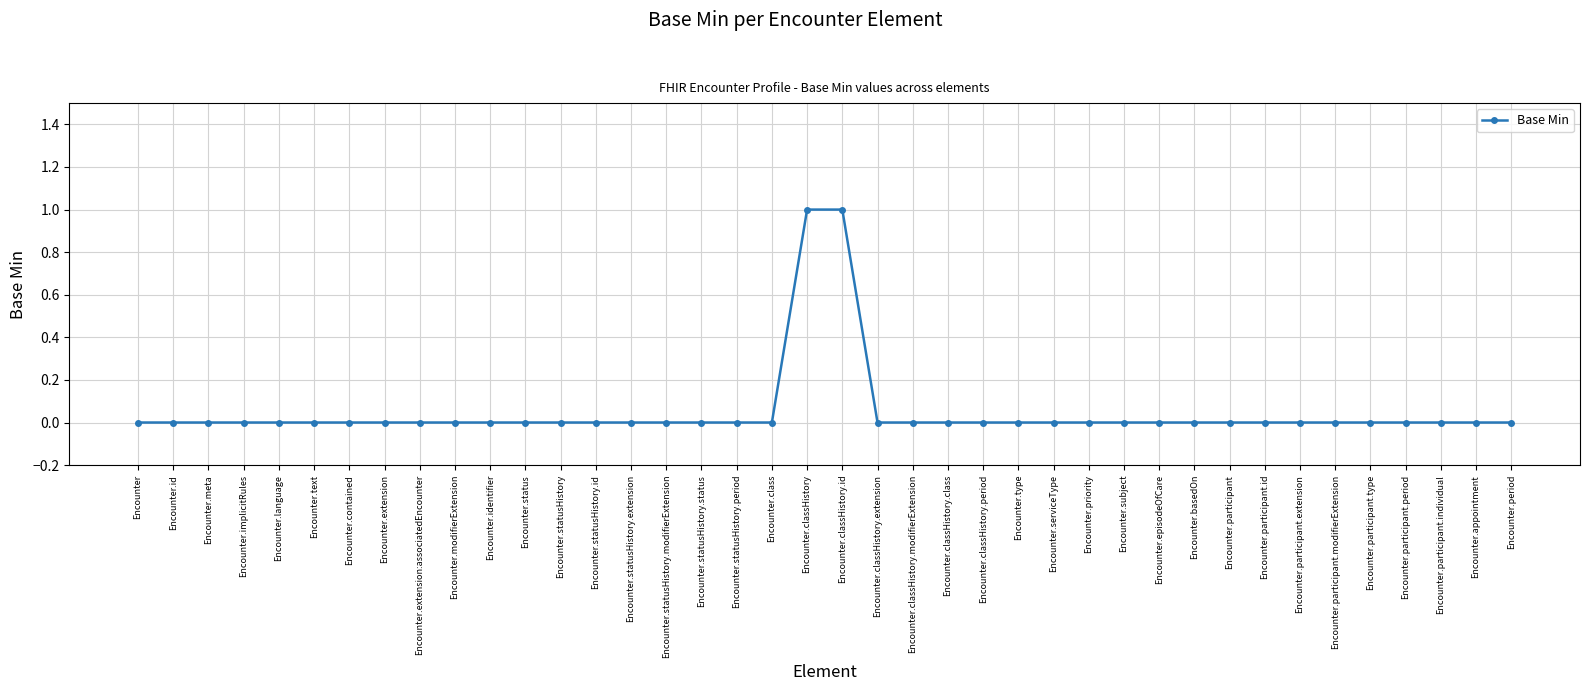

How many lines are shown in the chart?

1